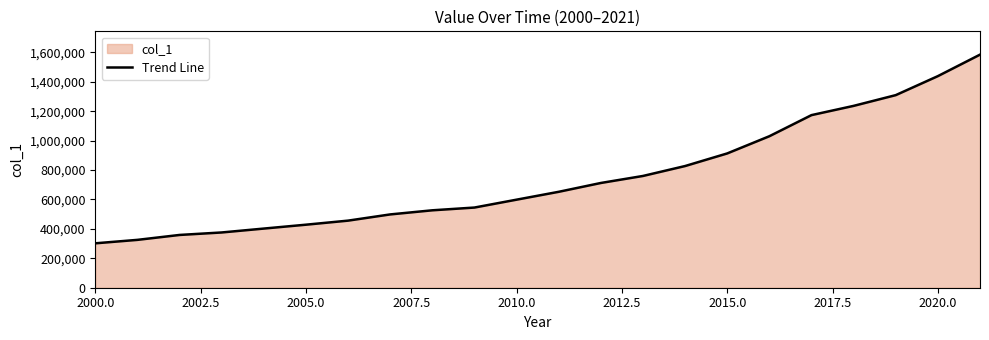

What is the difference between the maximum and minimum values?

1282423